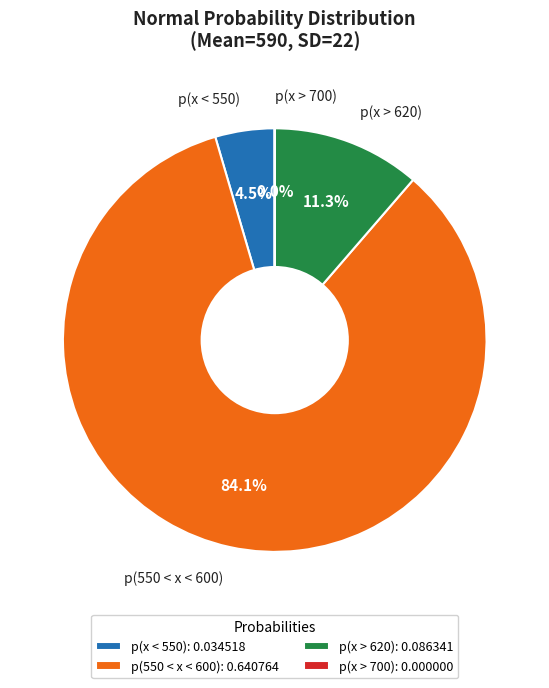

What is the largest slice in the pie chart?

p(550 < x < 600)